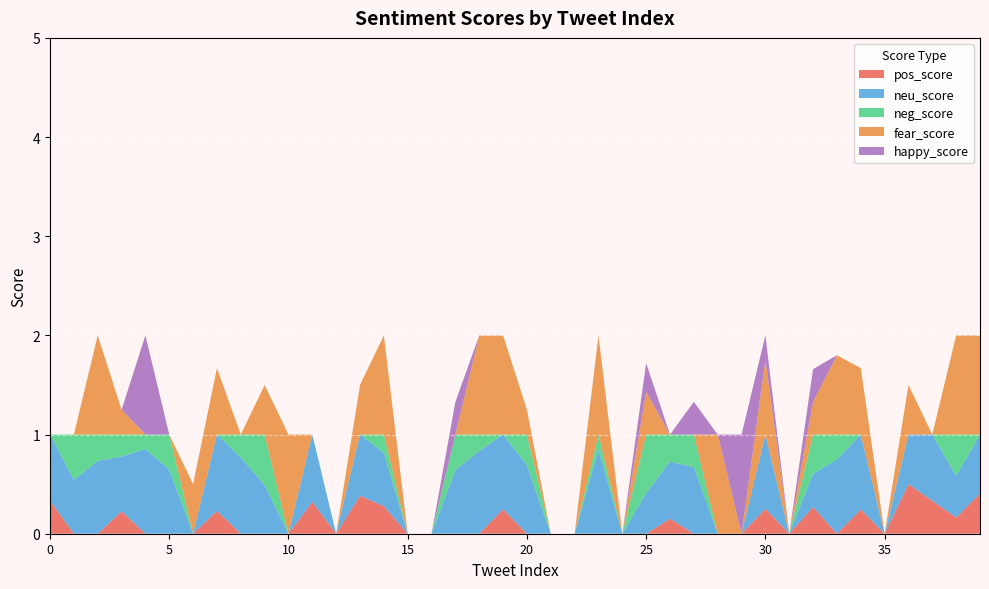

Reading left to right, transcribe all the data shown in this chart.

pos_score: 0.3	0.0	0.0	0.2	0.0	0.0	0.0	0.2	0.0	0.0	0.0	0.3	0.0	0.4	0.3	0.0	0.0	0.0	0.0	0.2	0.0	0.0	0.0	0.0	0.0	0.0	0.2	0.0	0.0	0.0	0.3	0.0	0.3	0.0	0.2	0.0	0.5	0.3	0.2	0.4
neu_score: 0.7	0.5	0.7	0.6	0.9	0.6	0.0	0.8	0.8	0.5	0.0	0.7	0.0	0.6	0.5	0.0	0.0	0.6	0.8	0.8	0.7	0.0	0.0	0.9	0.0	0.4	0.6	0.7	0.0	0.0	0.7	0.0	0.3	0.7	0.8	0.0	0.5	0.7	0.4	0.6
neg_score: 0.0	0.5	0.3	0.2	0.1	0.4	0.0	0.0	0.2	0.5	0.0	0.0	0.0	0.0	0.2	0.0	0.0	0.4	0.2	0.0	0.3	0.0	0.0	0.1	0.0	0.6	0.3	0.3	0.0	0.0	0.0	0.0	0.4	0.3	0.0	0.0	0.0	0.0	0.4	0.0
fear_score: 0.0	0.0	1.0	0.2	0.0	0.0	0.5	0.7	0.0	0.5	1.0	0.0	0.0	0.5	1.0	0.0	0.0	0.0	1.0	1.0	0.2	0.0	0.0	1.0	0.0	0.4	0.0	0.0	1.0	0.0	0.8	0.0	0.3	0.8	0.7	0.0	0.5	0.0	1.0	1.0
happy_score: 0.0	0.0	0.0	0.0	1.0	0.0	0.0	0.0	0.0	0.0	0.0	0.0	0.0	0.0	0.0	0.0	0.0	0.3	0.0	0.0	0.0	0.0	0.0	0.0	0.0	0.3	0.0	0.3	0.0	1.0	0.2	0.0	0.3	0.0	0.0	0.0	0.0	0.0	0.0	0.0